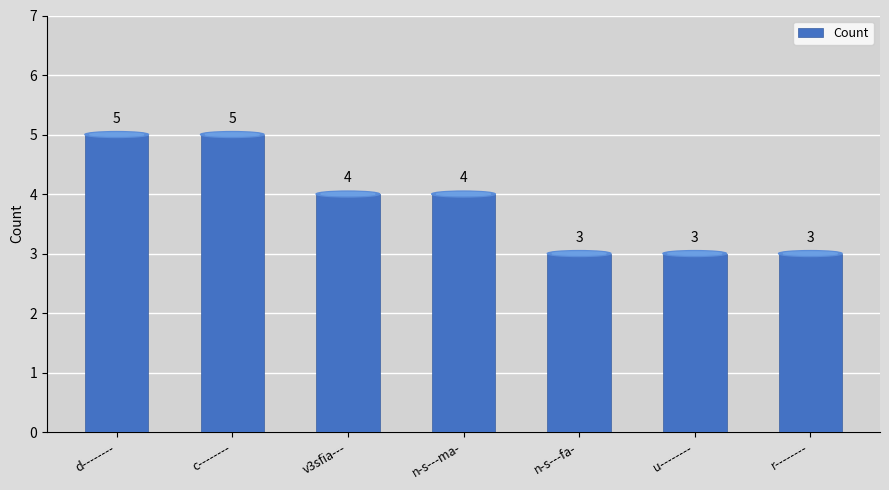

Between n-s---fa- and n-s---ma-, which is larger?

n-s---ma-